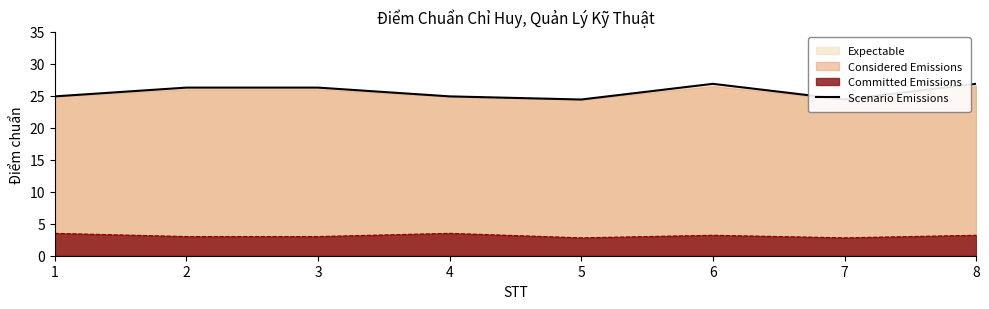

Reading right to left, what are all the values shown in this chart?

8=26.9	7=24.4	6=26.9	5=24.4	4=24.9	3=26.3	2=26.3	1=24.9